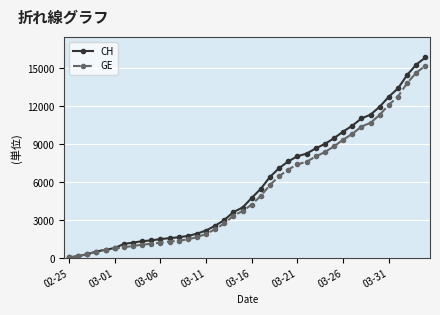

How many series are shown in this chart?

2